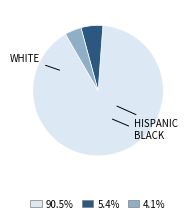

Is there any slice that represents more than half of the pie?

Yes